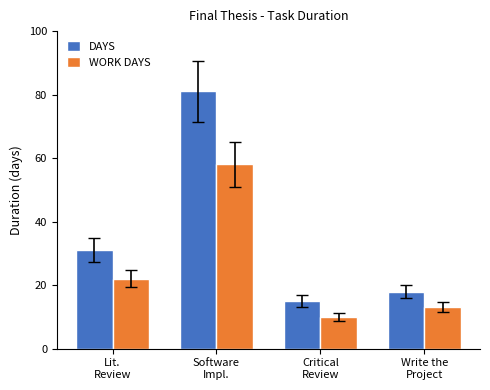

The value of WORK DAYS at Lit.
Review is 22. True or false?

True